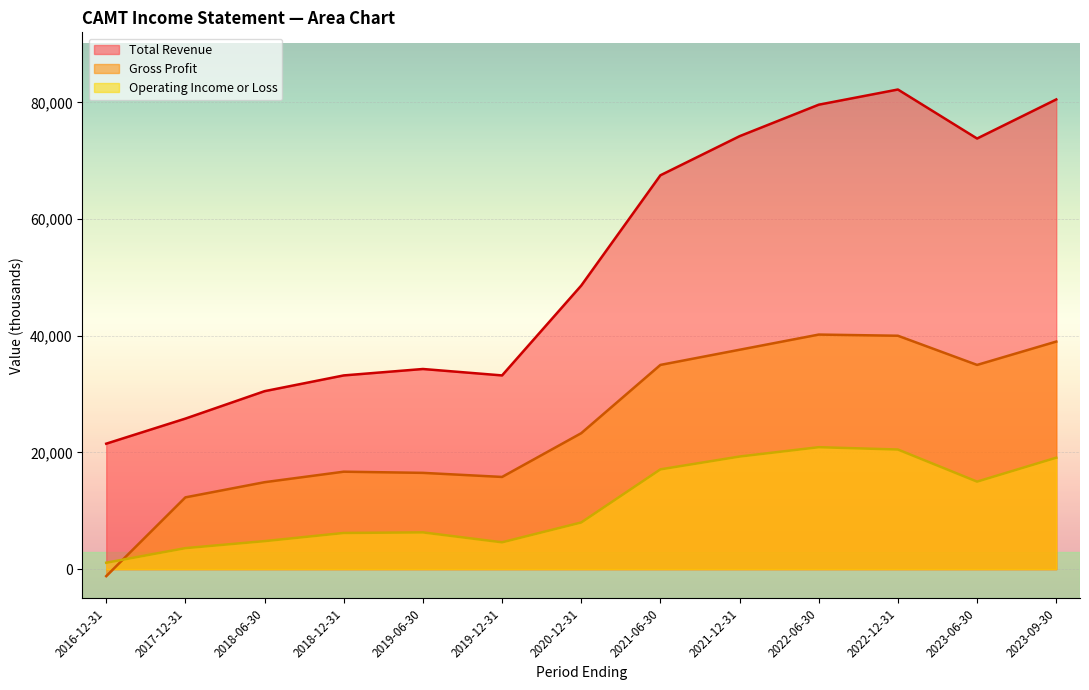

True or false: Operating Income or Loss has more than 1 points higher than both neighbors.

True